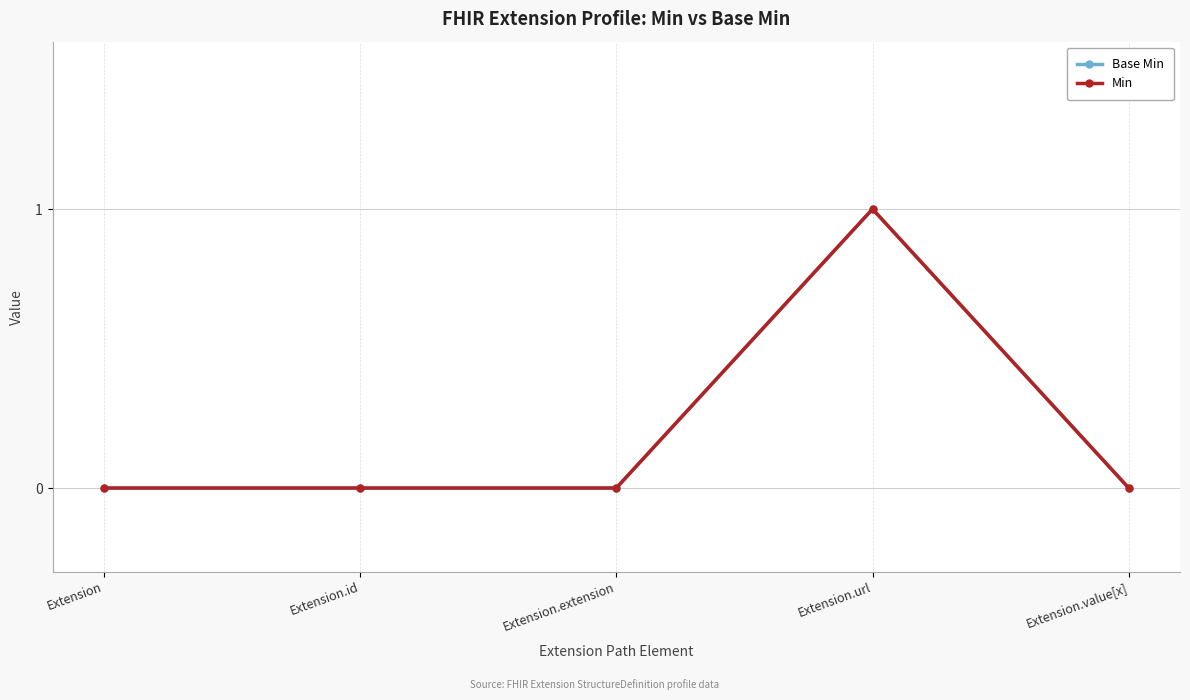

Is this an area chart (filled region under the line)?

No